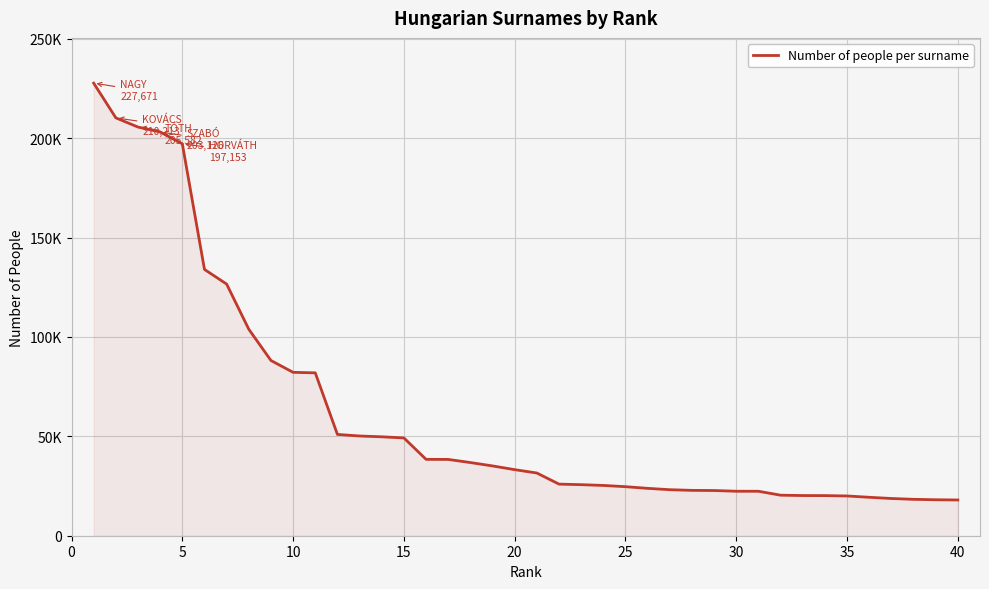

Does the chart have visible grid lines?

Yes